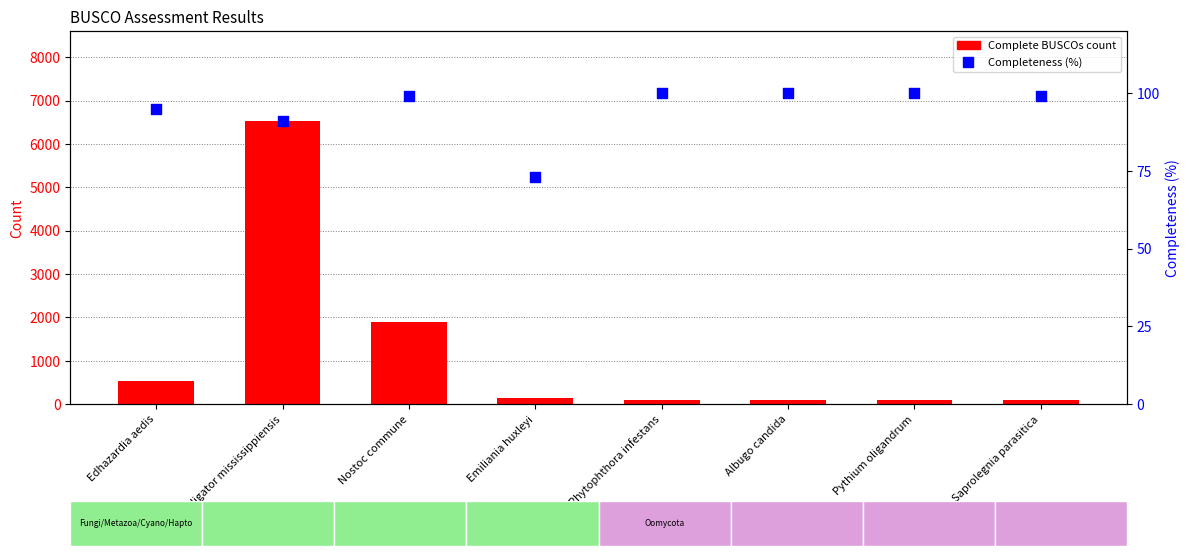

Is the value of Completeness (%) at Saprolegnia parasitica greater than the value of Complete BUSCOs count at Alligator mississippiensis?

No